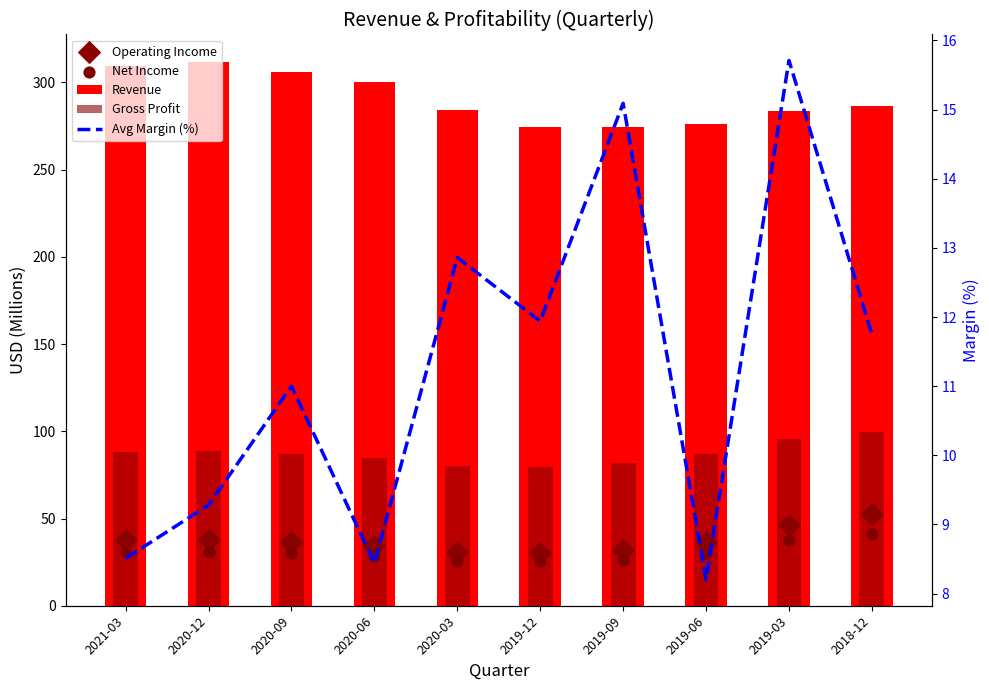

At how many categories does at least one series exceed 293?

4